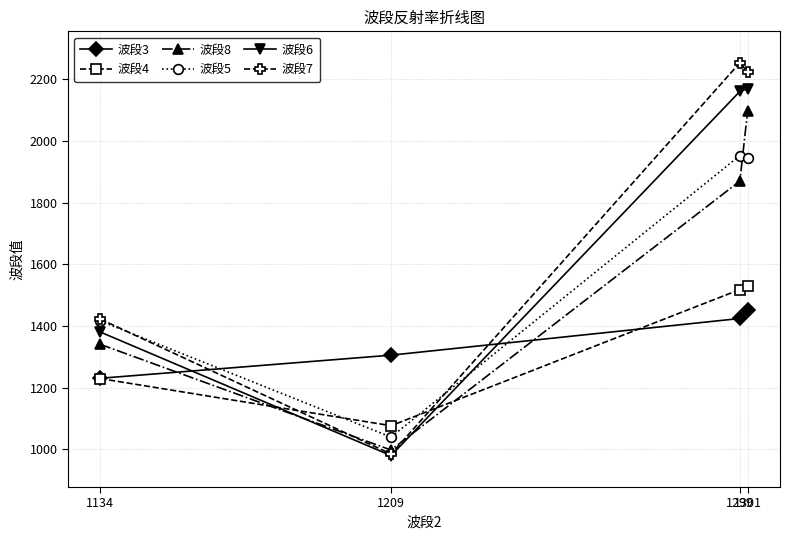

What is the spread (max minus min) of values at 1134?

193